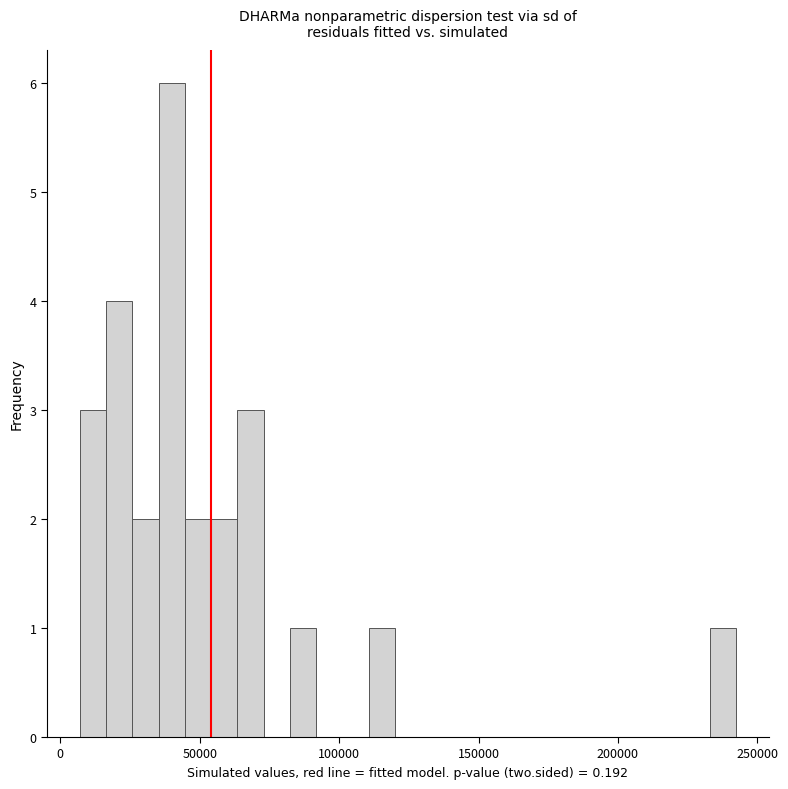

Around what value on the x-axis is the tallest bar? Give the approximate position of its centre, as read against the axis.

40000